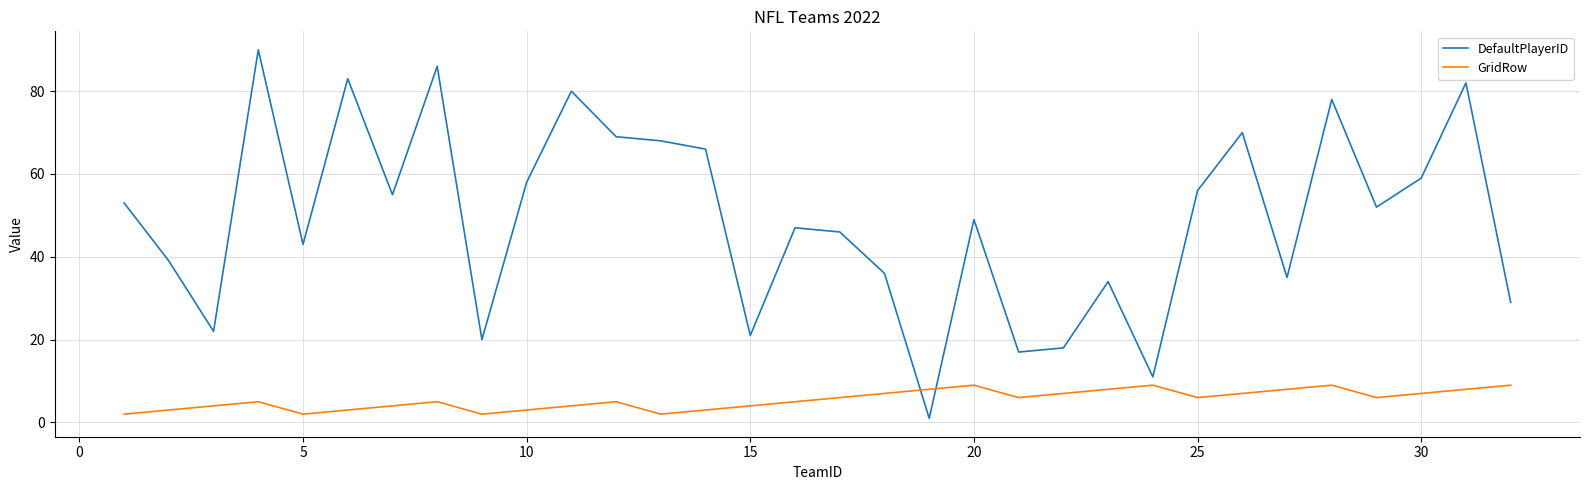

What is the highest value of the GridRow series?

9